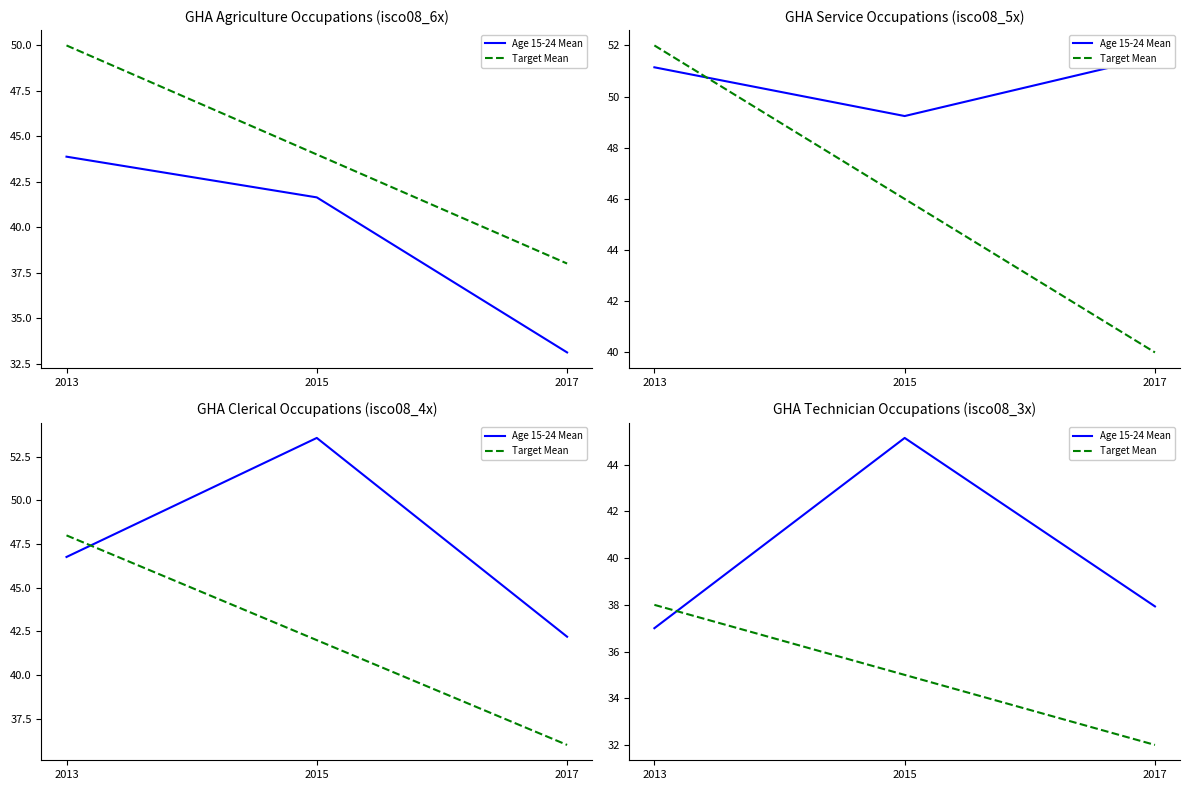

At which category is the sum across all series the highest?

2015